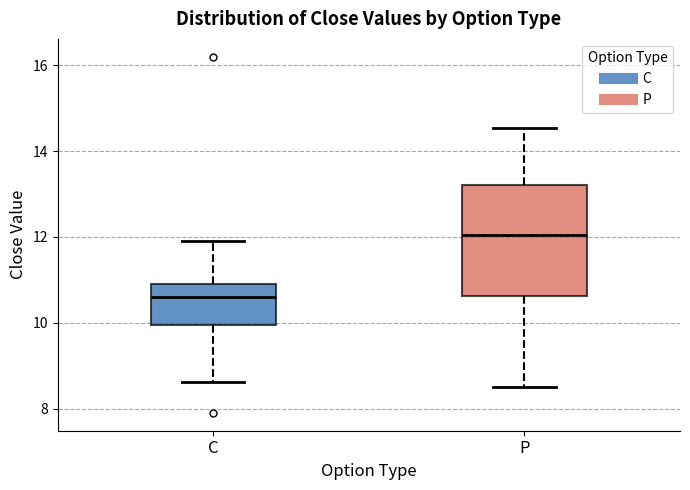

Reading left to right, transcribe this box plot: for each box, give where its median line is, the range the box spans, and where its two whiskers end, as read against the y-axis. The values are not printed on the chart, so give them approximately, as read against the axis.

C: median 10.6, box 10.0 to 11.0, whiskers 8.6 to 12.0
P: median 12.0, box 10.6 to 13.2, whiskers 8.6 to 14.6